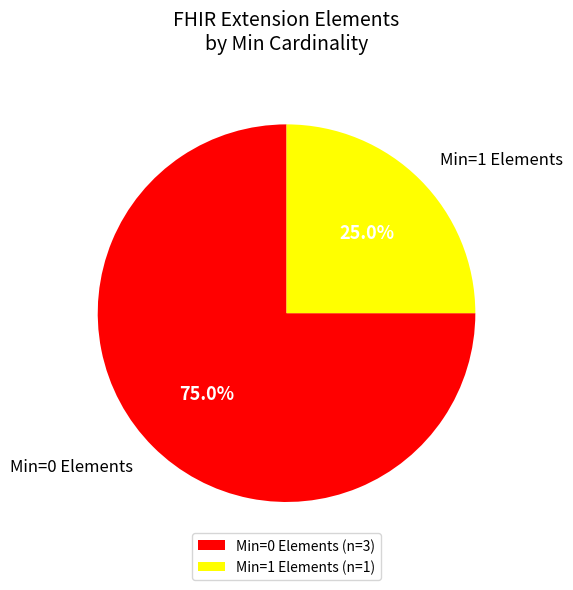

Does Min=1 Elements represent more than half of the total?

No